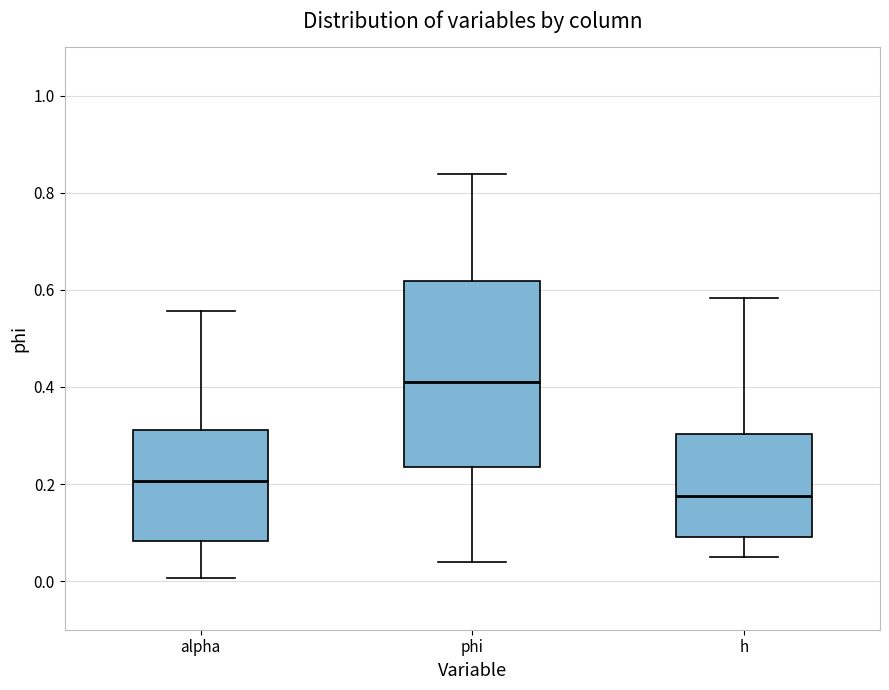

Comparing the boxes themselves (not the whiskers), which one is the tallest?

phi